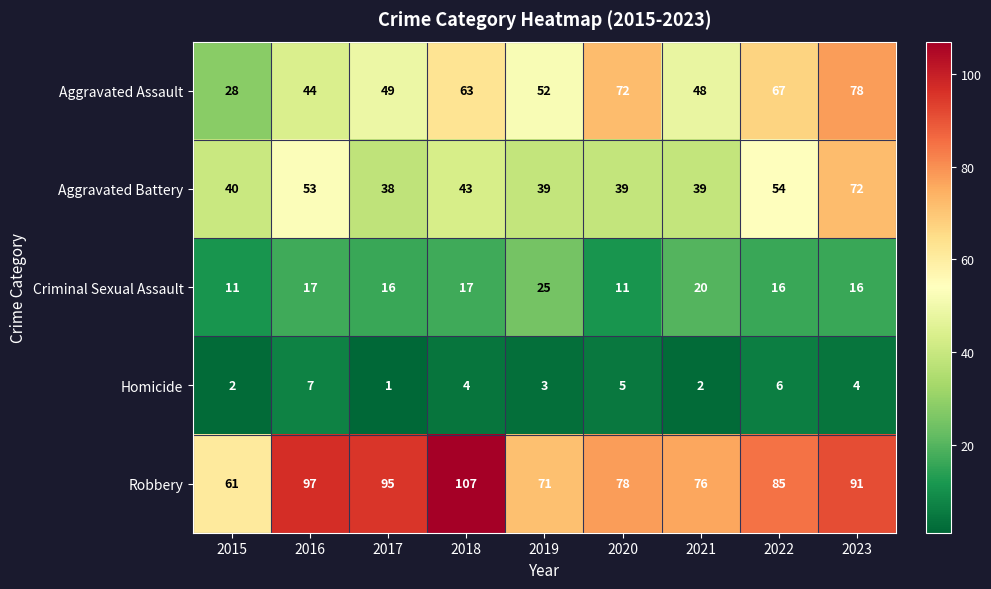

At which label does Aggravated Battery reach its peak?

2023